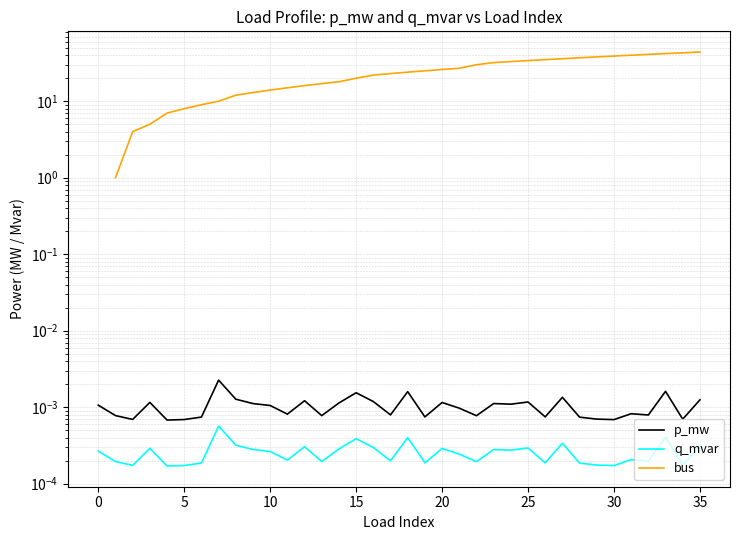

True or false: bus has more than 0 points higher than both neighbors.

False